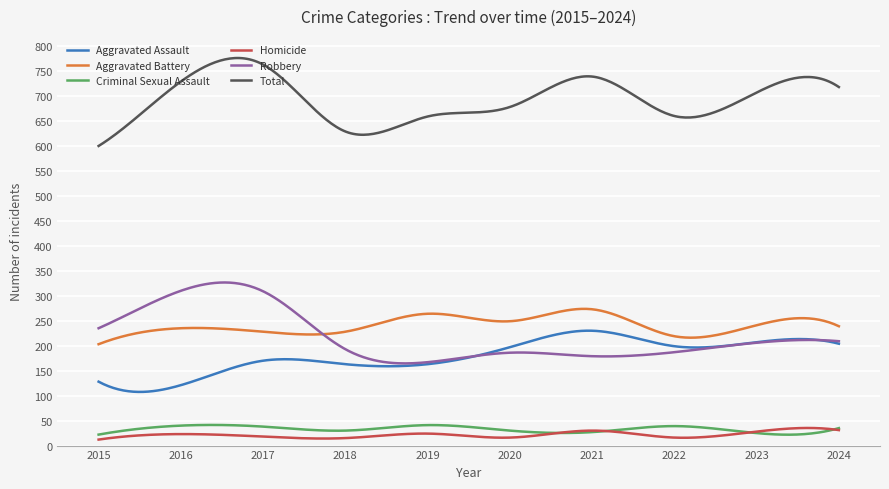

True or false: Robbery and Criminal Sexual Assault intersect in this chart.

False